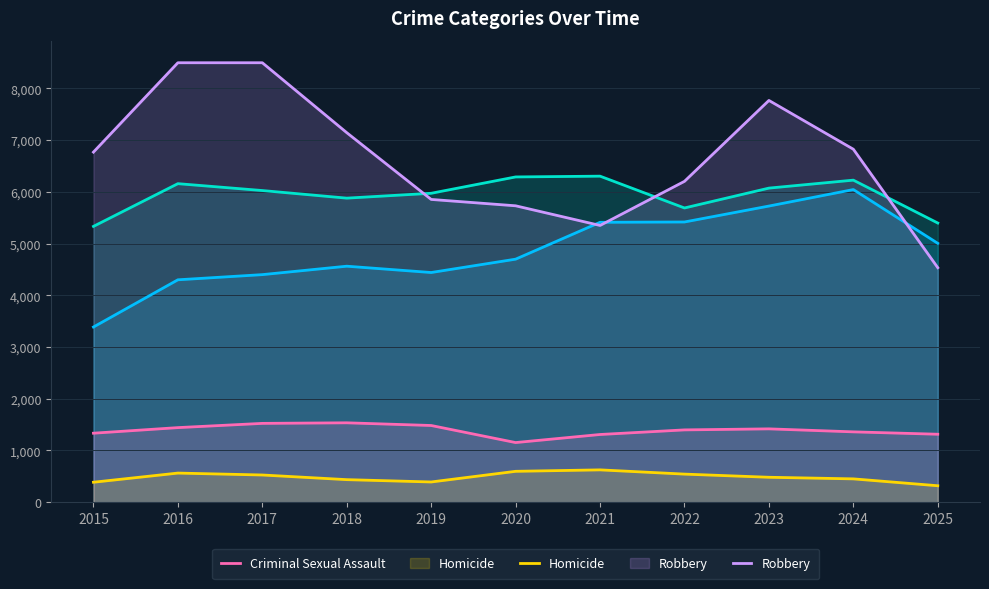

Reading right to left, transcribe all the data shown in this chart.

Aggravated Assault: 2025=5005	2024=6045	2023=5726	2022=5418	2021=5412	2020=4699	2019=4441	2018=4563	2017=4400	2016=4300	2015=3387
Aggravated Battery: 2025=5398	2024=6227	2023=6073	2022=5689	2021=6304	2020=6289	2019=5973	2018=5879	2017=6026	2016=6159	2015=5333
Criminal Sexual Assault: 2025=1314	2024=1360	2023=1418	2022=1398	2021=1309	2020=1153	2019=1483	2018=1535	2017=1524	2016=1442	2015=1334
Homicide: 2025=318	2024=451	2023=482	2022=543	2021=625	2020=597	2019=391	2018=436	2017=526	2016=563	2015=386
Robbery: 2025=4534	2024=6825	2023=7768	2022=6204	2021=5351	2020=5731	2019=5854	2018=7145	2017=8497	2016=8497	2015=6769